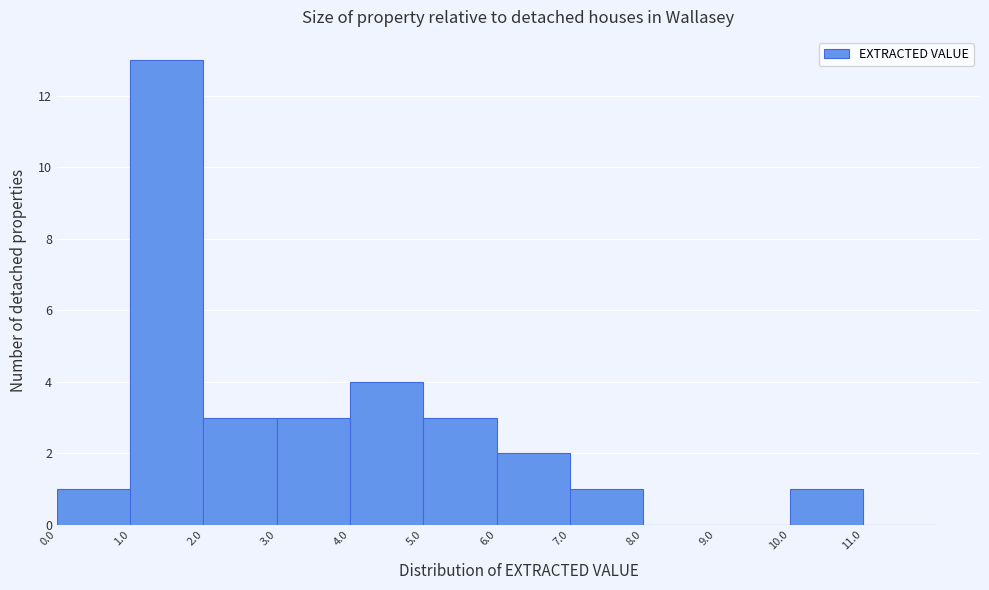

Over which range of the x-axis is the bar tallest?

1 to 2